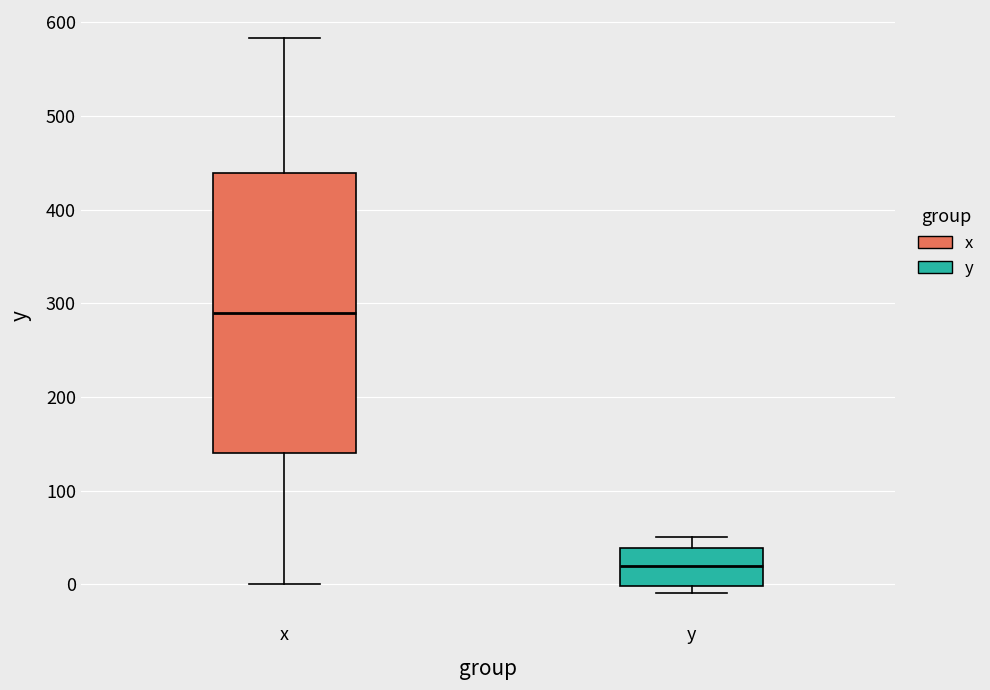

Which box is the tallest, from its lower edge to its upper edge?

x